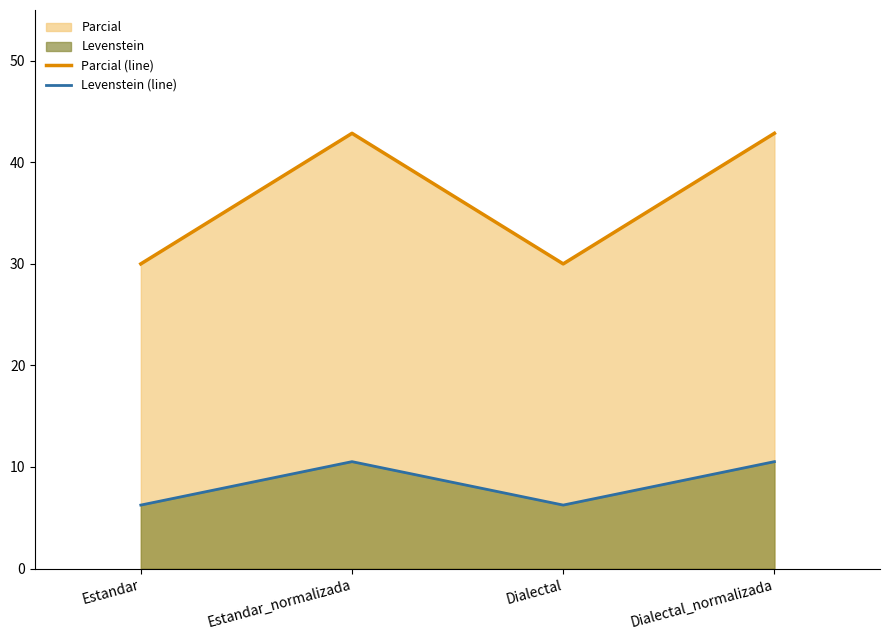

How many lines are shown in the chart?

2